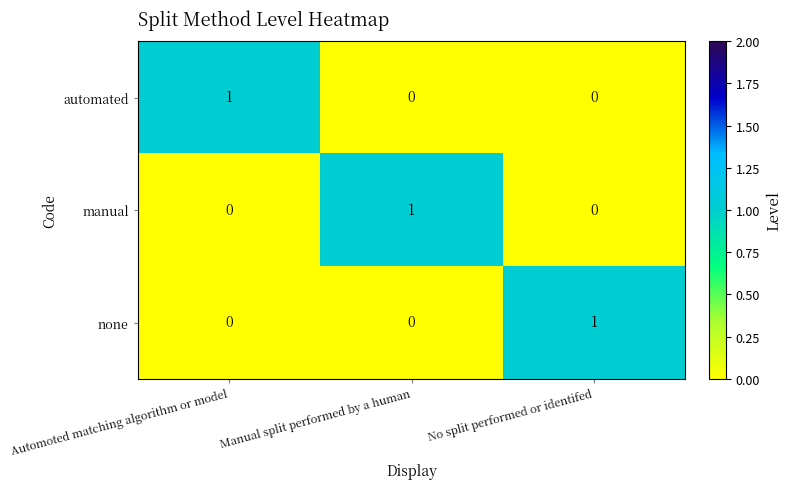

At which label does none reach its peak?

No split performed or identifed